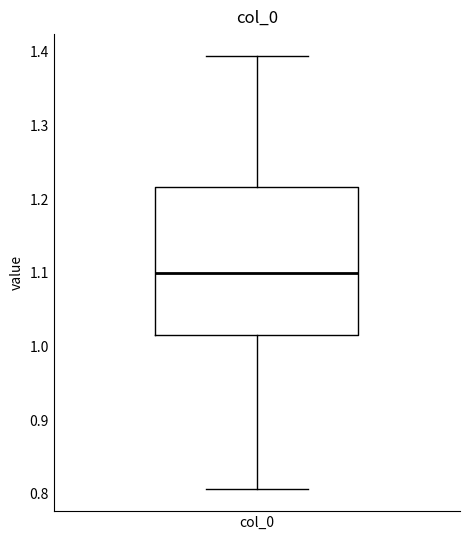

Where is the lower edge of the box for col_0 on the y-axis? The values are not printed on the chart, so give them approximately, as read against the axis.

1.02